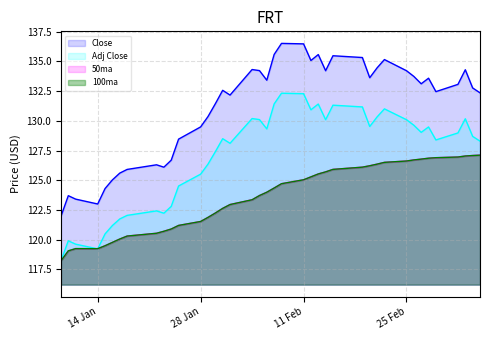

Does the chart display data point markers on the line(s)?

No